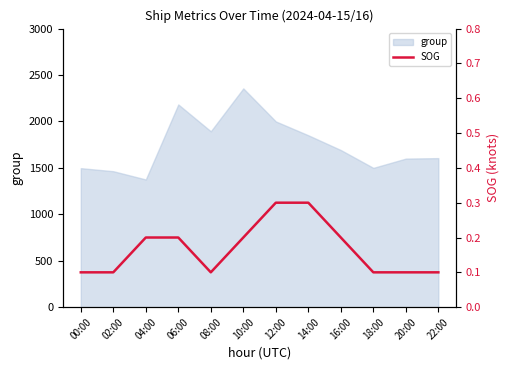

The value of group at 00:00 is 1497. True or false?

True